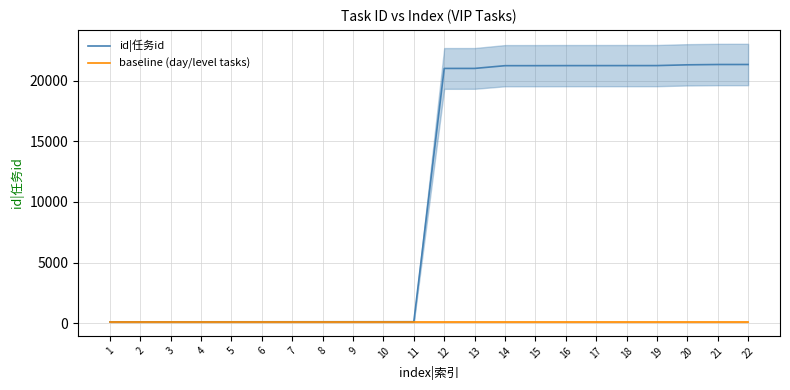

Which series ends up on top after the final intersection of id|任务id and baseline (day/level tasks)?

id|任务id